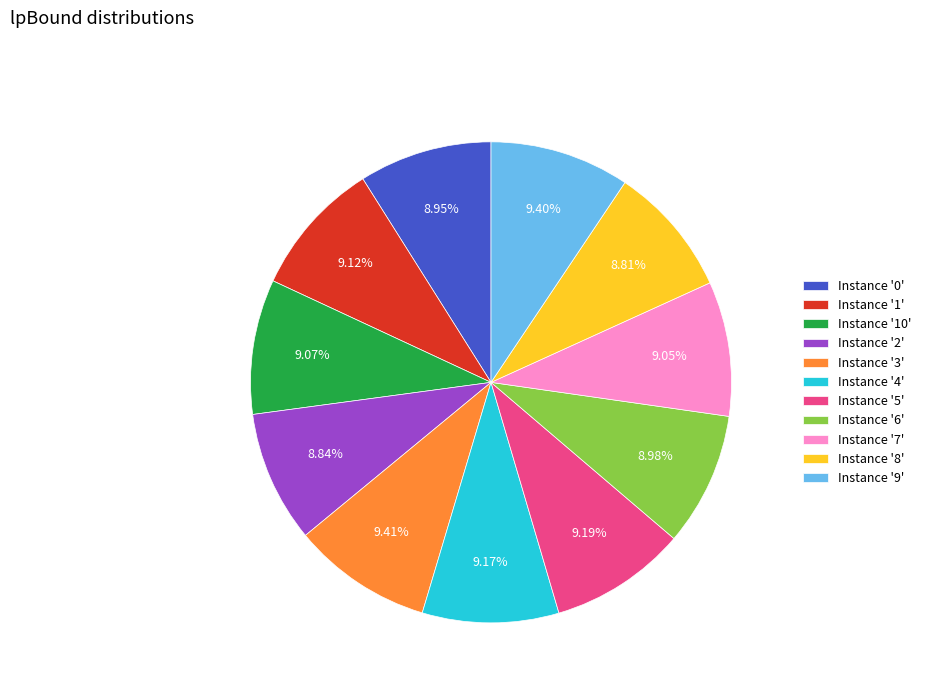

Is the sum of Instance '5' and Instance '7' greater than half?

No